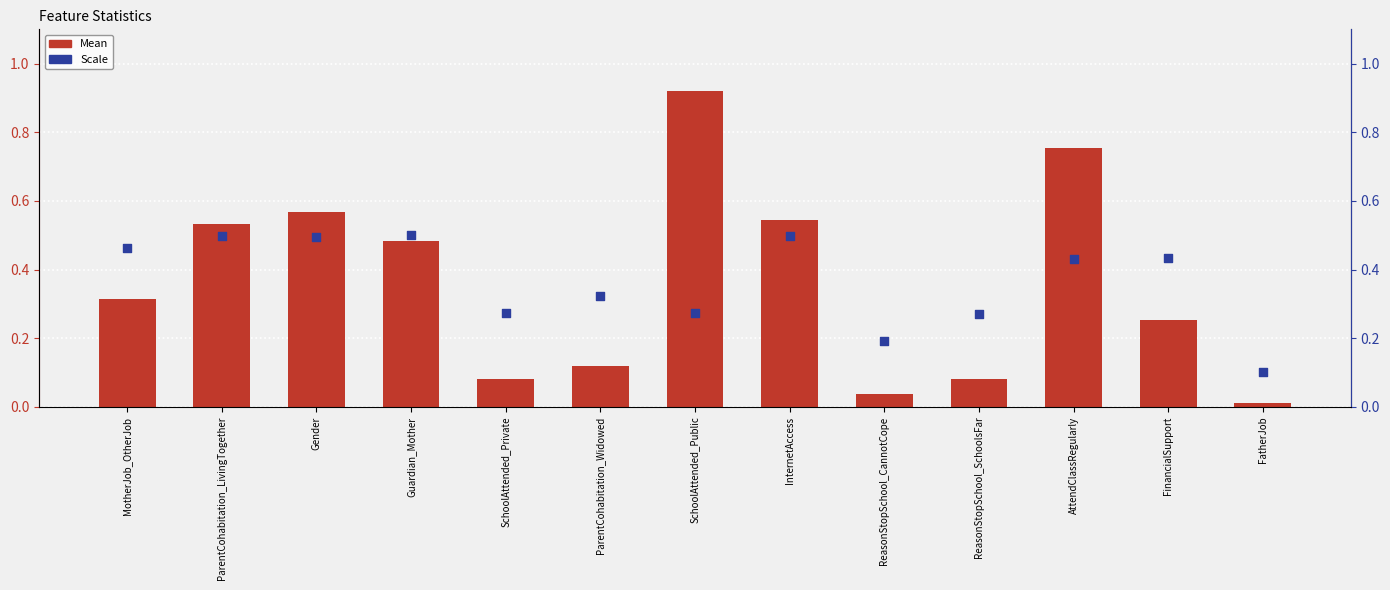

What are all the series names shown in the legend?

Mean, Scale